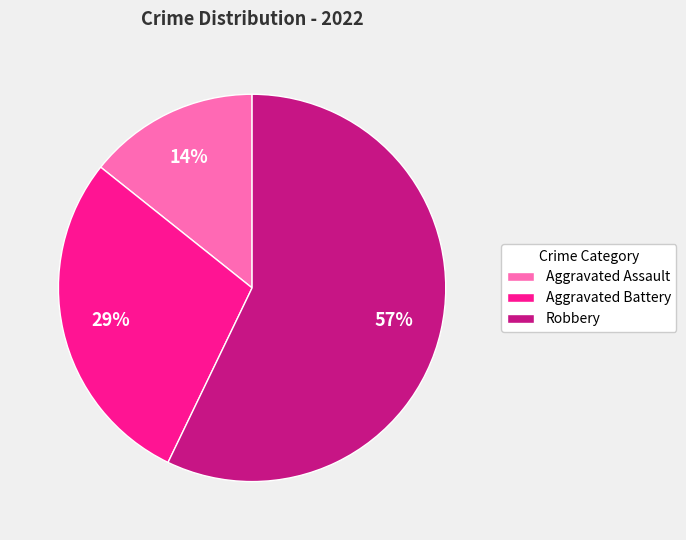

Do Aggravated Assault and Robbery together represent more than half of the pie?

Yes